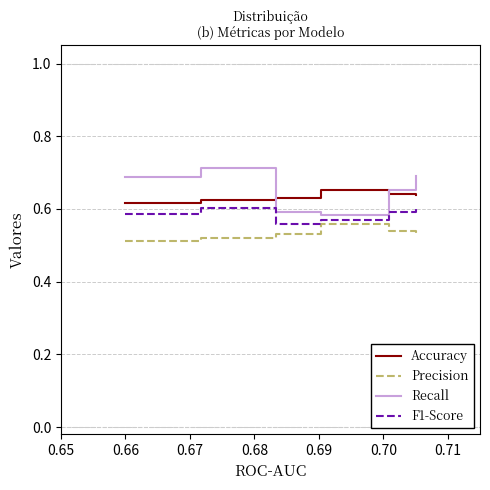

Rank the series by their average value, from lowest to highest.

Precision, F1-Score, Accuracy, Recall